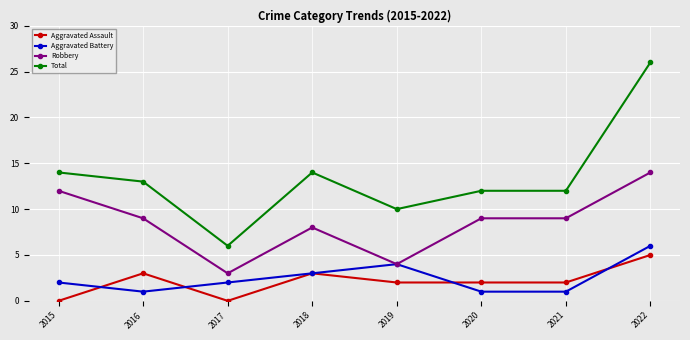

At which category does Aggravated Assault reach its first local valley?

2017